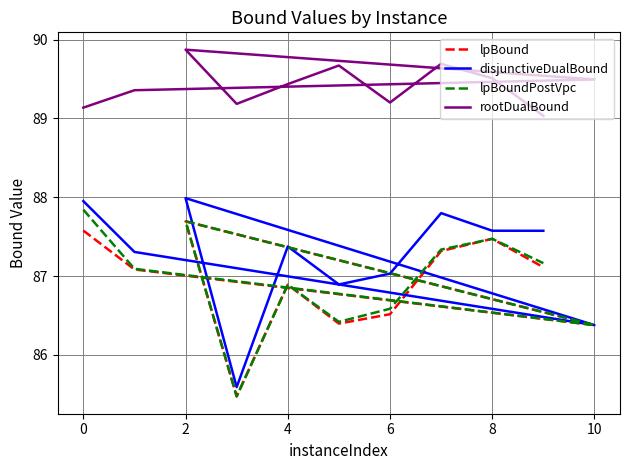

Is it true that disjunctiveDualBound equals 87.6 at 8?

True